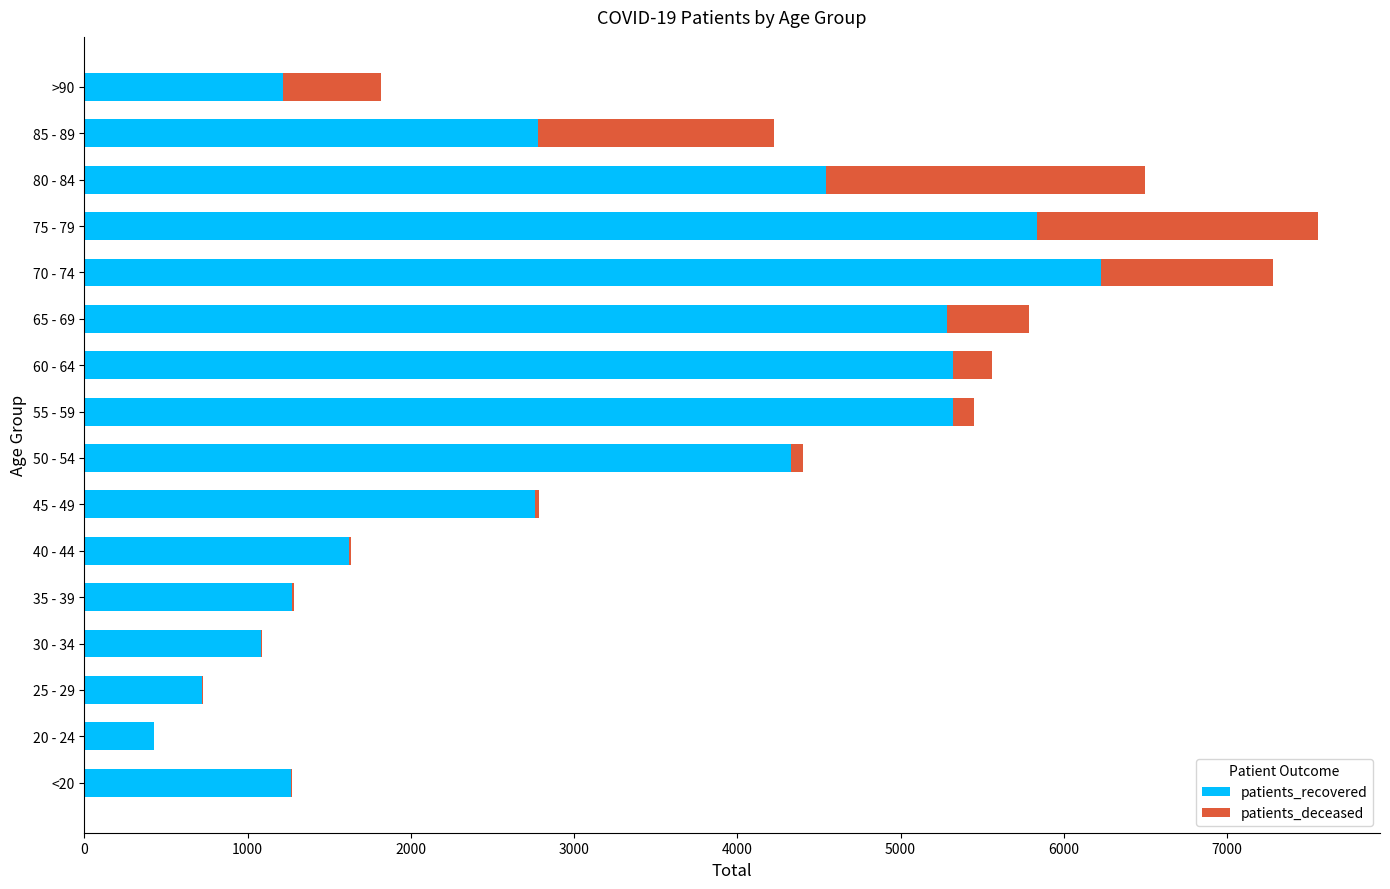

At which label does patients_recovered reach its peak?

70 - 74